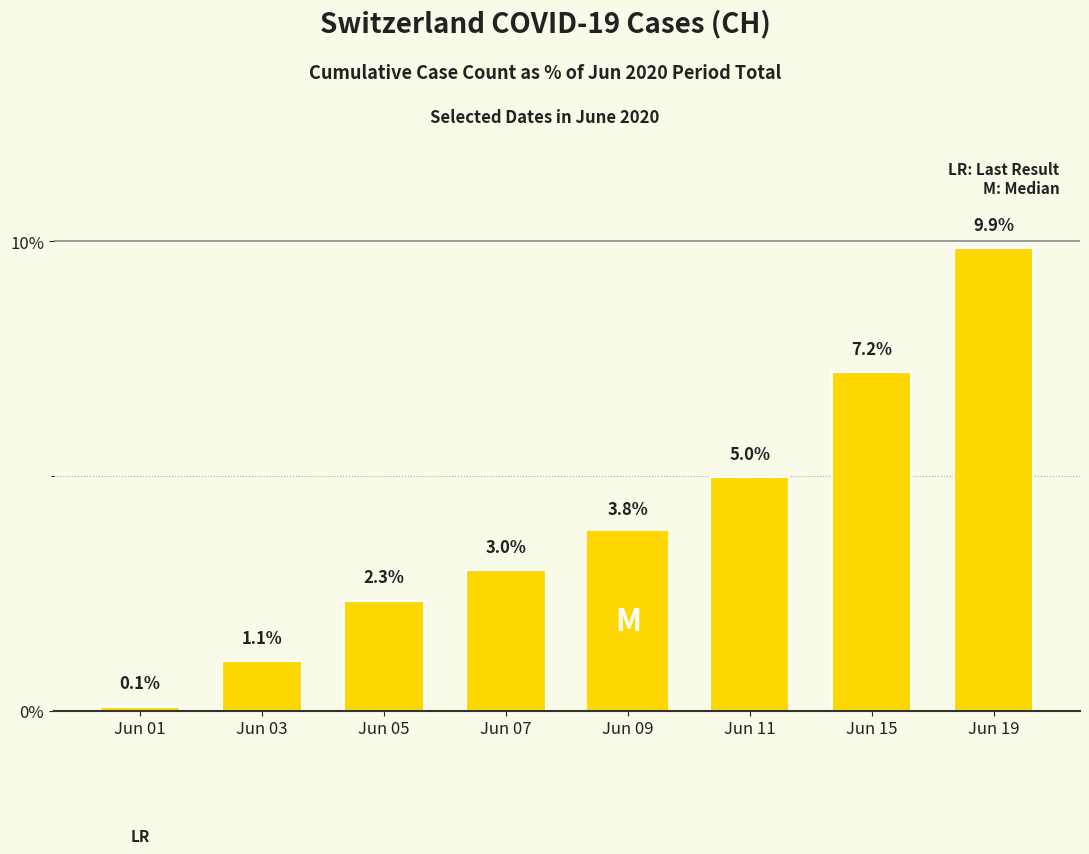

What is the difference between the values at Jun 05 and Jun 07?

0.6